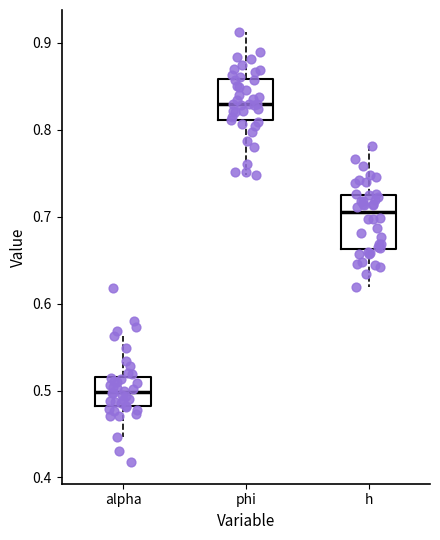

Which box is the tallest, from its lower edge to its upper edge?

h